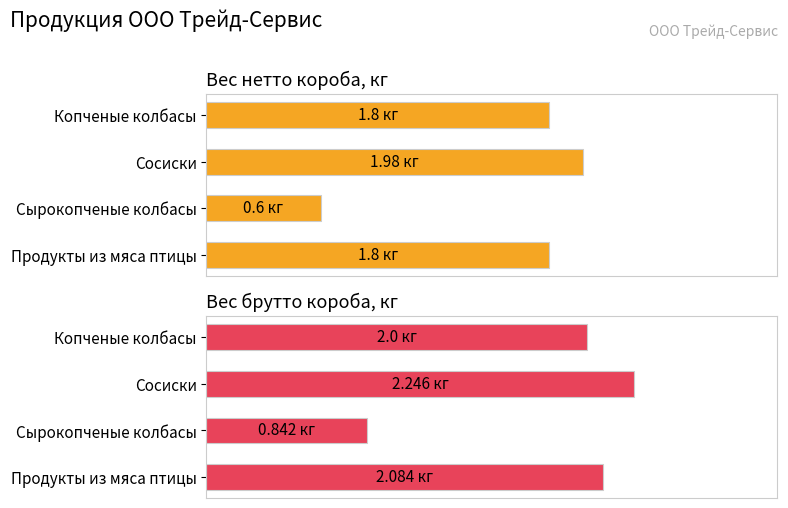

At Сосиски, list the series in order from smallest to largest.

Вес нетто короба, кг, Вес брутто короба, кг